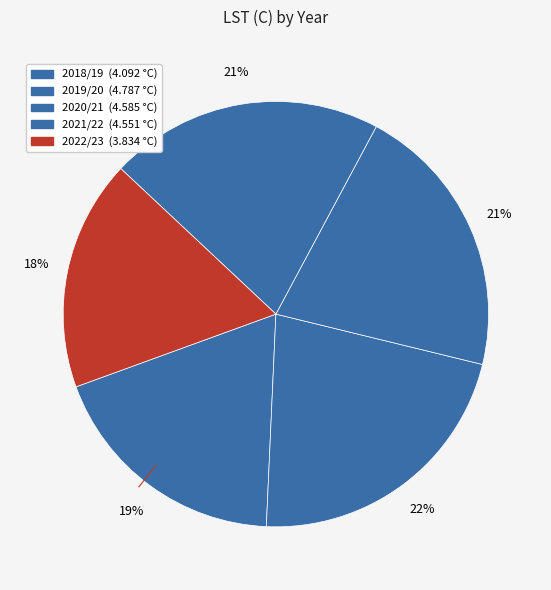

Count the number of slices in the pie.

5